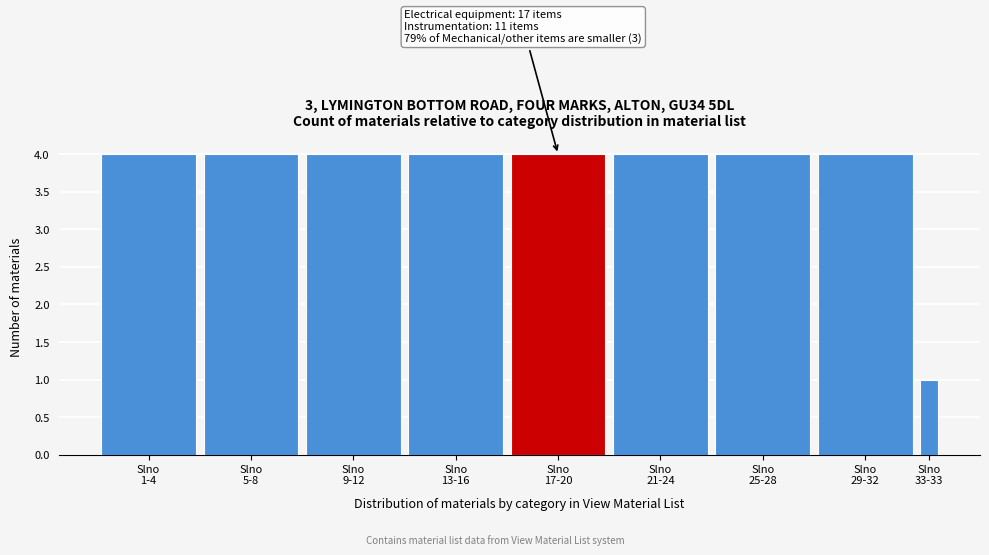

Reading right to left, transcribe all the data shown in this chart.

1	4	4	4	4	4	4	4	4